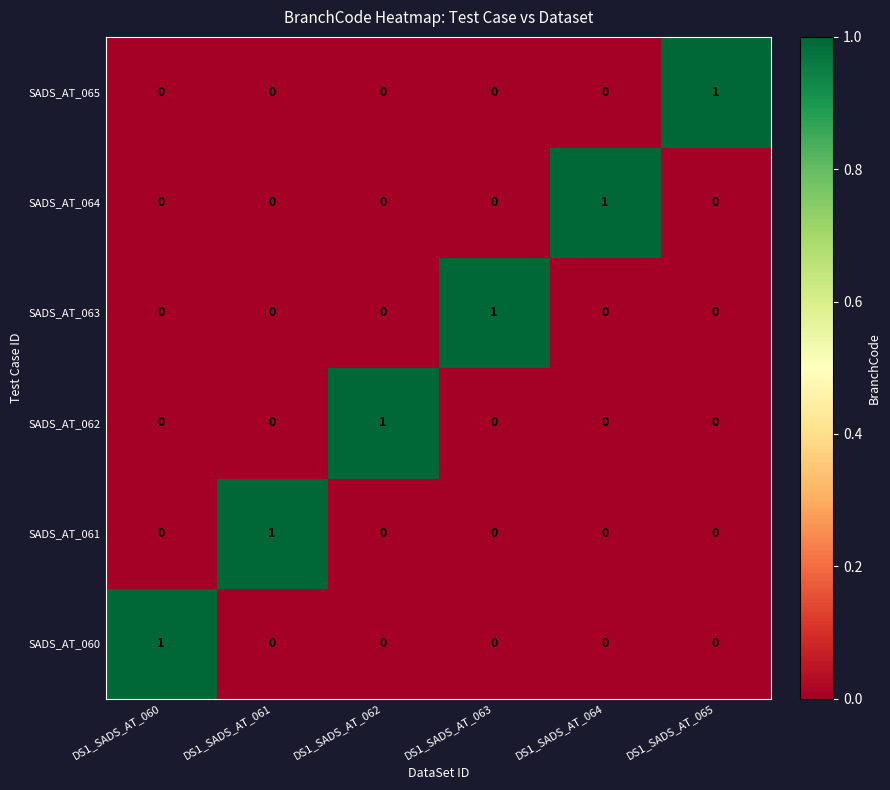

True or false: SADS_AT_064 has a value of 0 at DS1_SADS_AT_060.

True